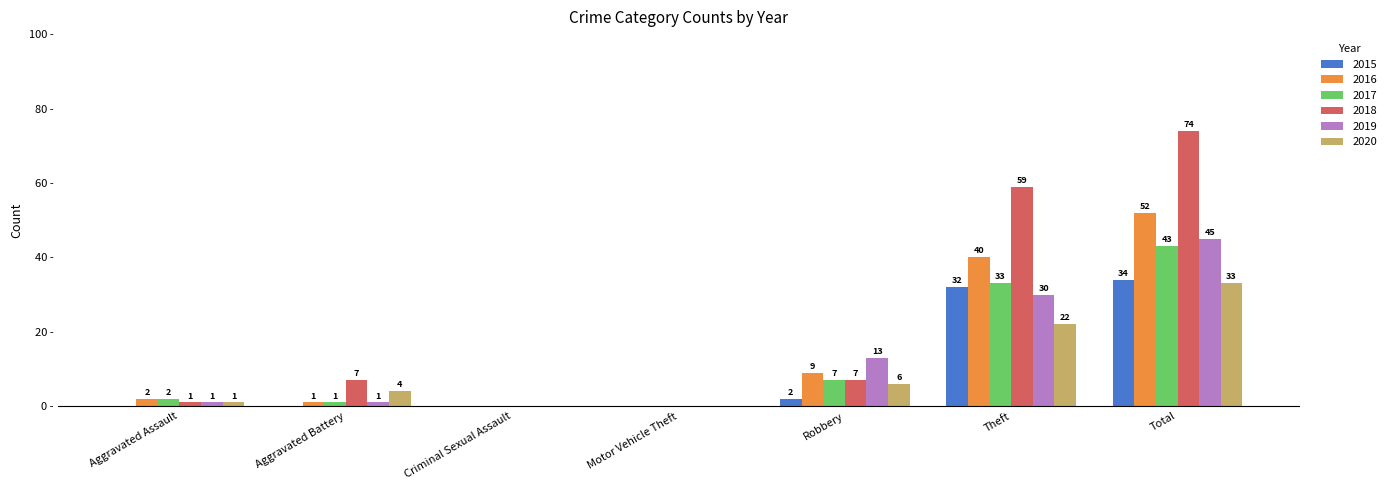

Which category has the highest value across all series?

Total